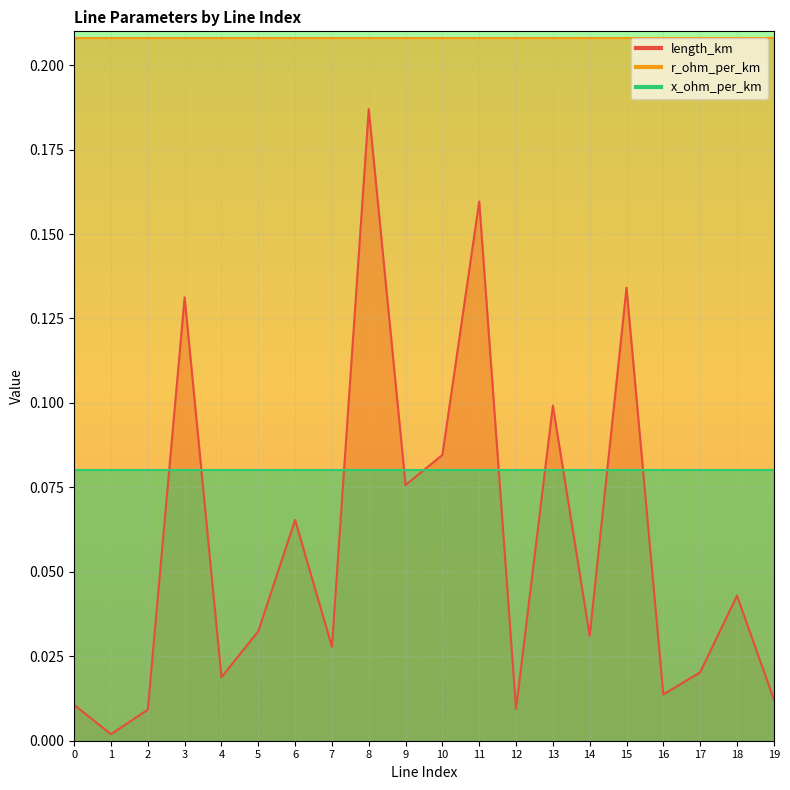

At 4, list the series in order from smallest to largest.

length_km, x_ohm_per_km, r_ohm_per_km